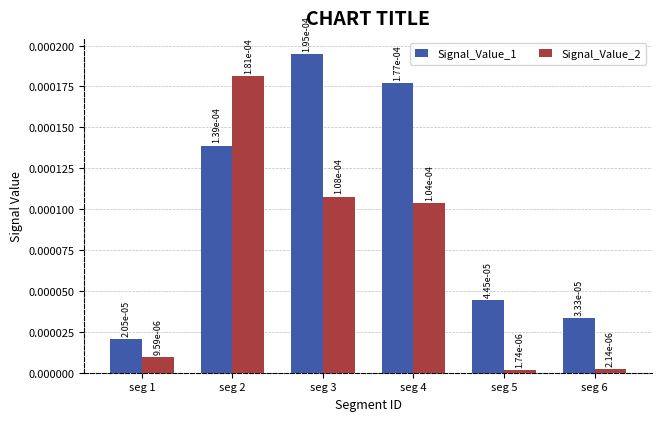

At how many categories does at least one series exceed 0?

6